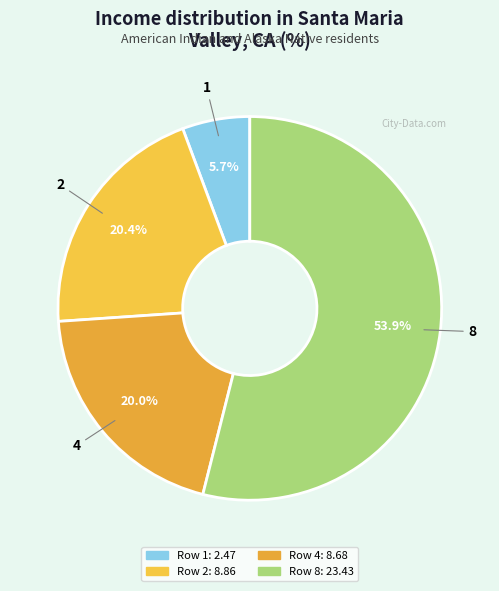

Is the sum of 4 and 1 greater than half?

No